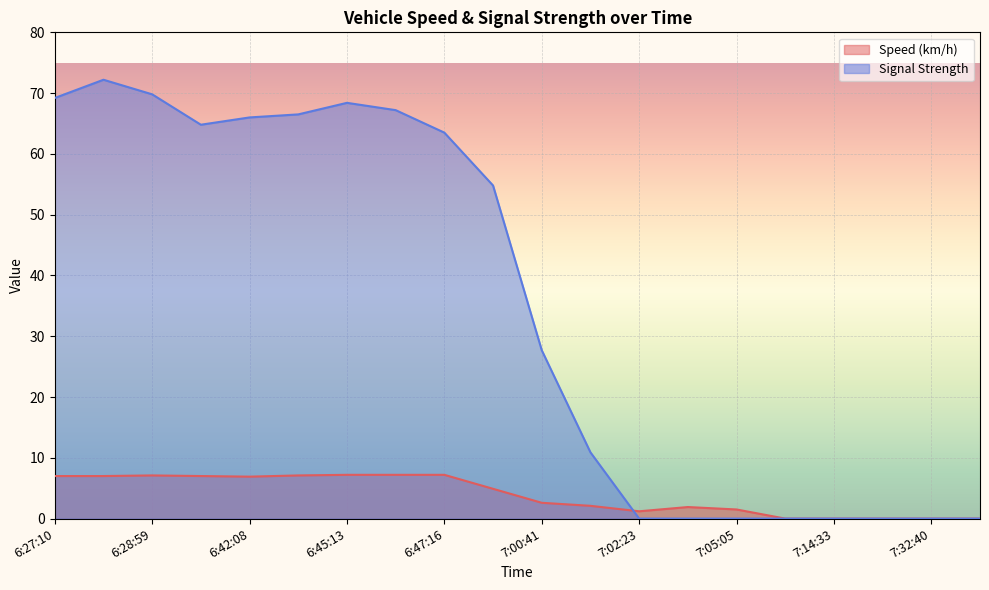

After their last crossing, which series has the higher values: Speed (km/h) or Signal Strength?

Speed (km/h)